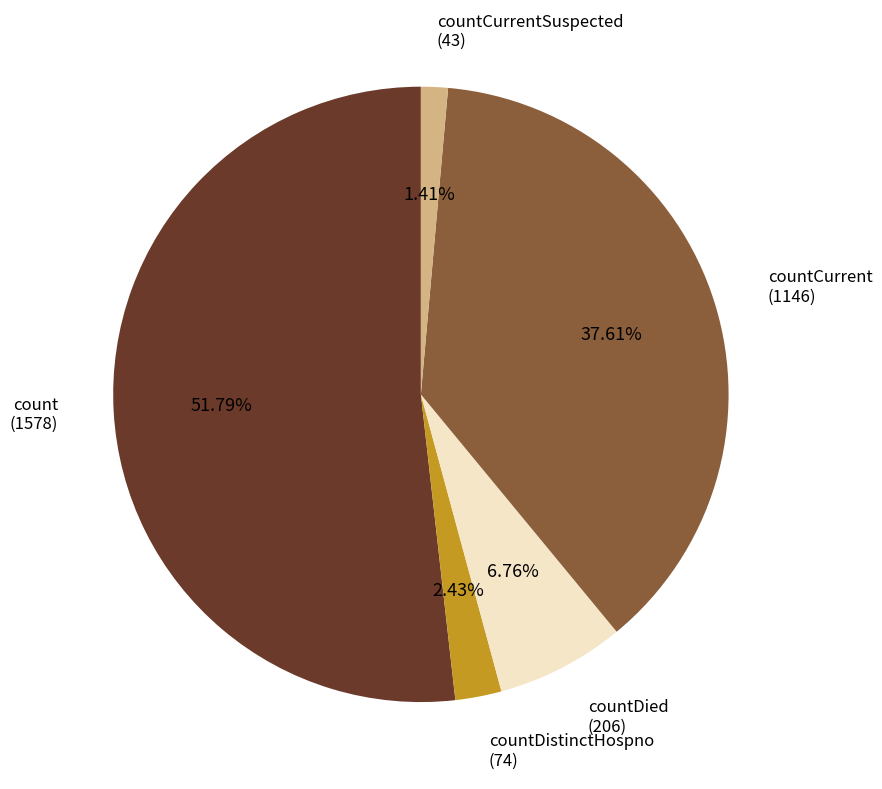

What is the total percentage of countCurrentSuspected and countDied?

8.2%